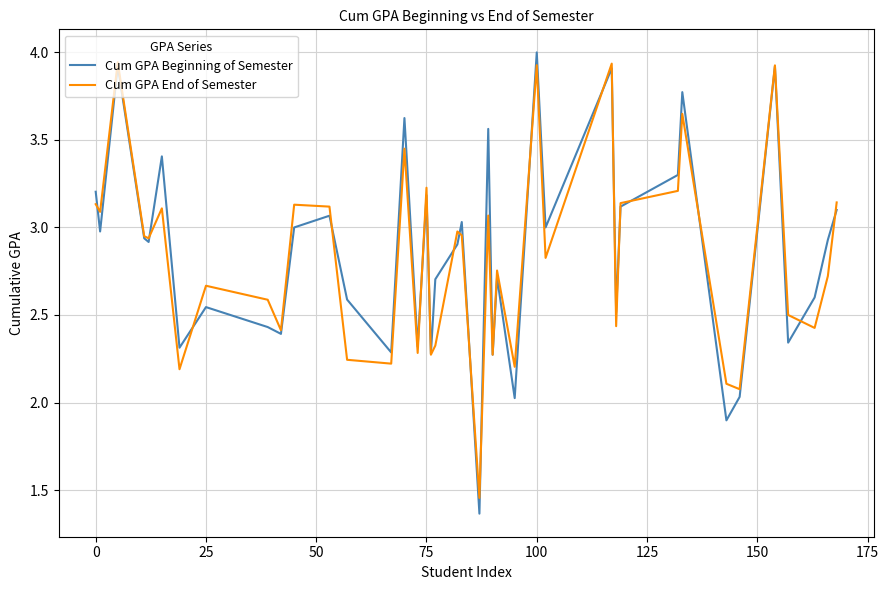

What is the maximum value shown in the chart?

4.0